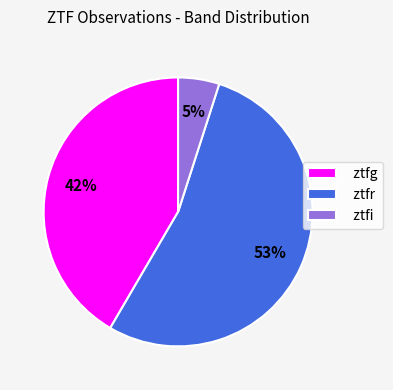

To the nearest percent, what is the difference between the ztfg and ztfi slice percentages?

37%